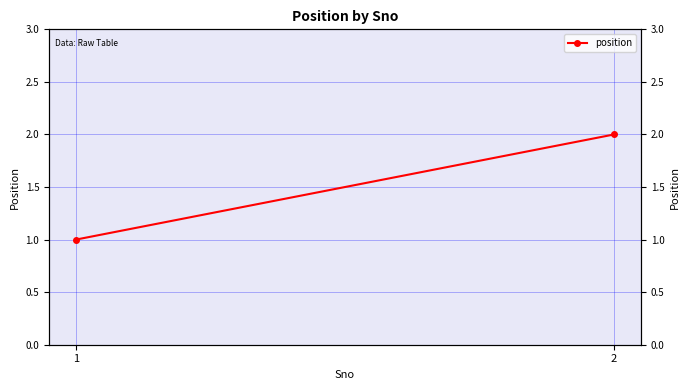

How many data points are less than 2?

1